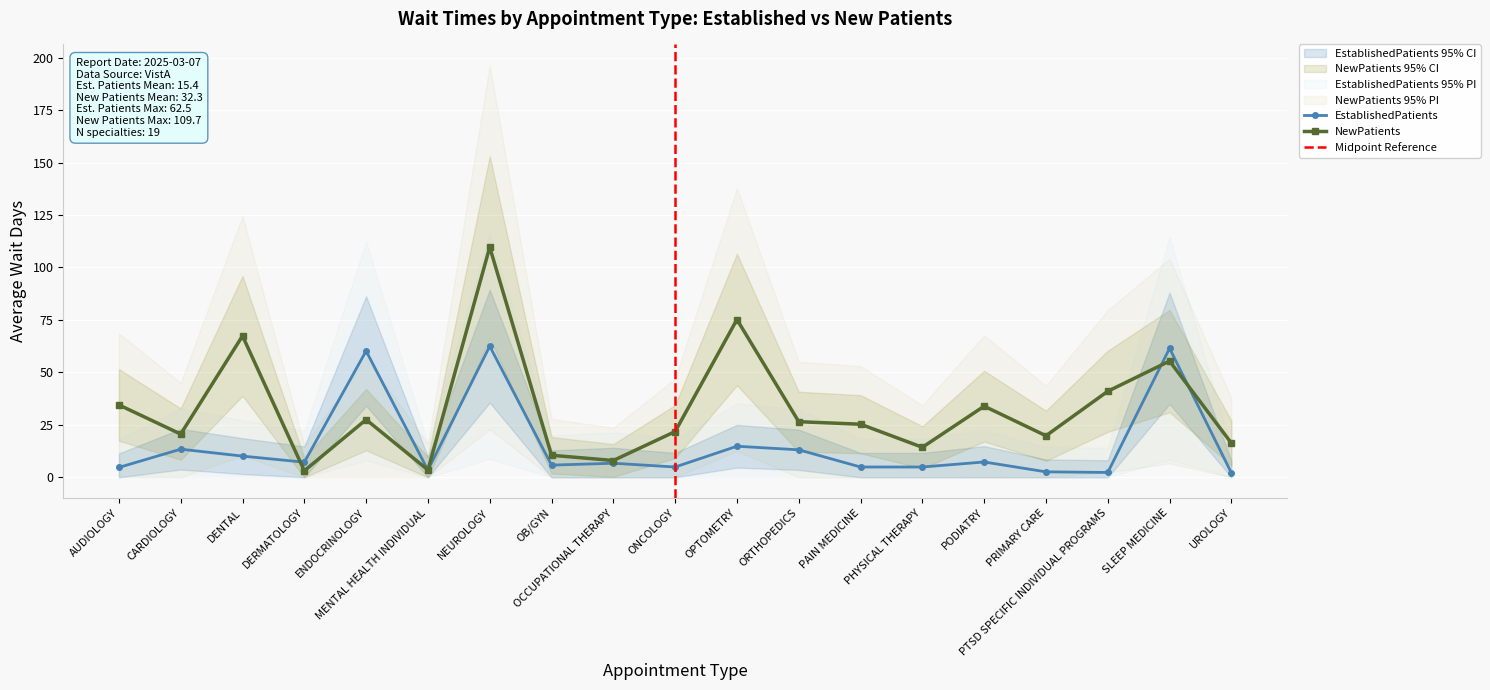

What is the value of the EstablishedPatients point at the 13th from the left?

4.9